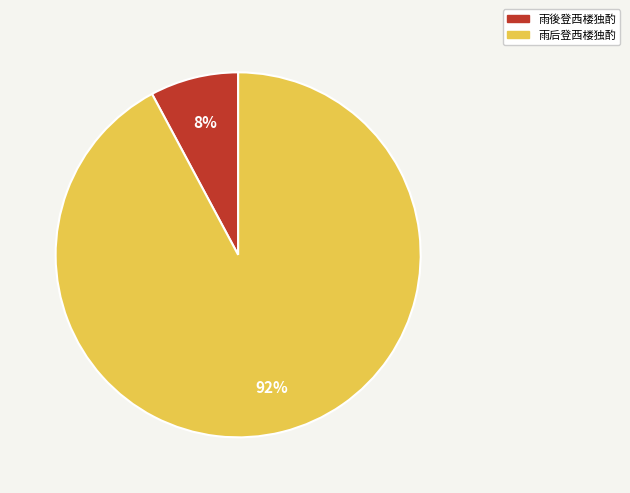

Is the sum of 雨后登西楼独酌 and 雨後登西楼独酌 greater than half?

Yes